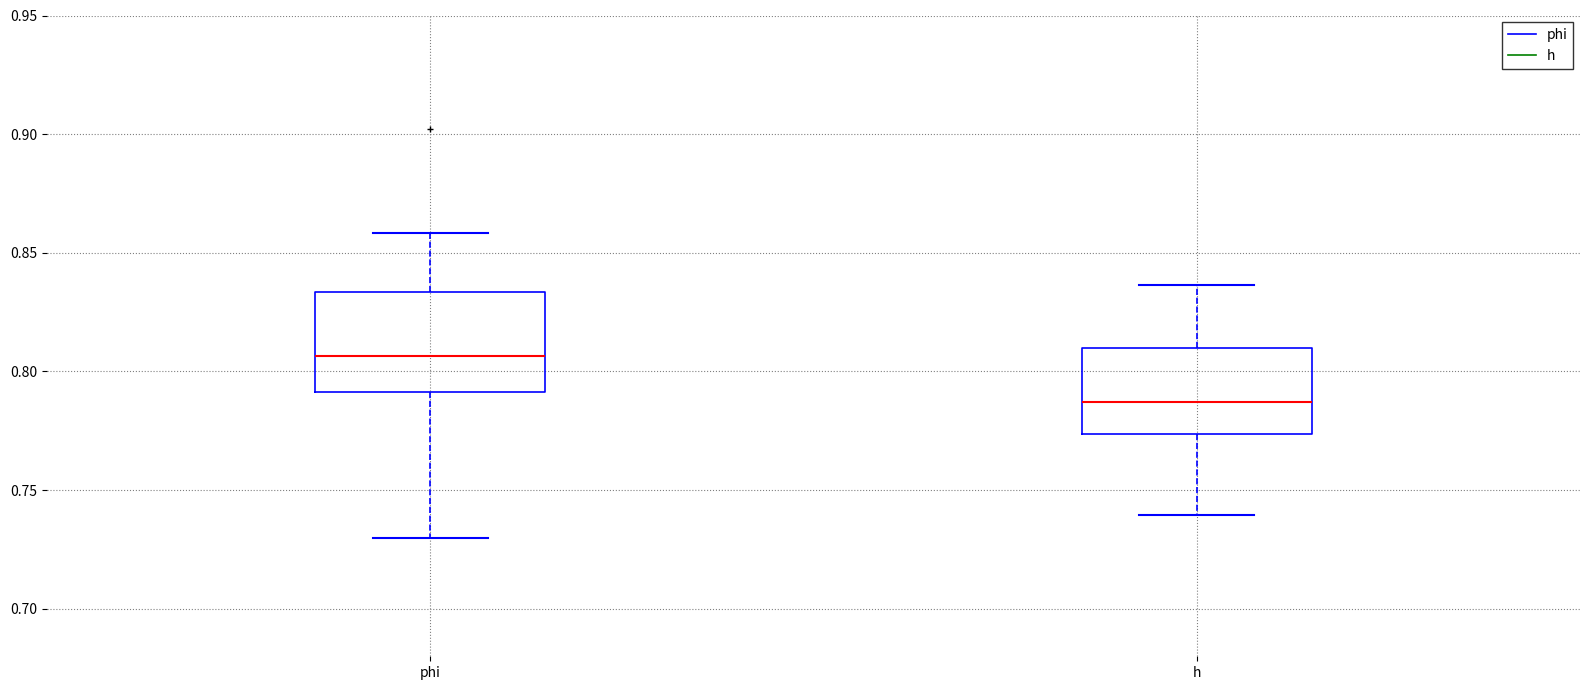

Which box is the tallest, from its lower edge to its upper edge?

phi